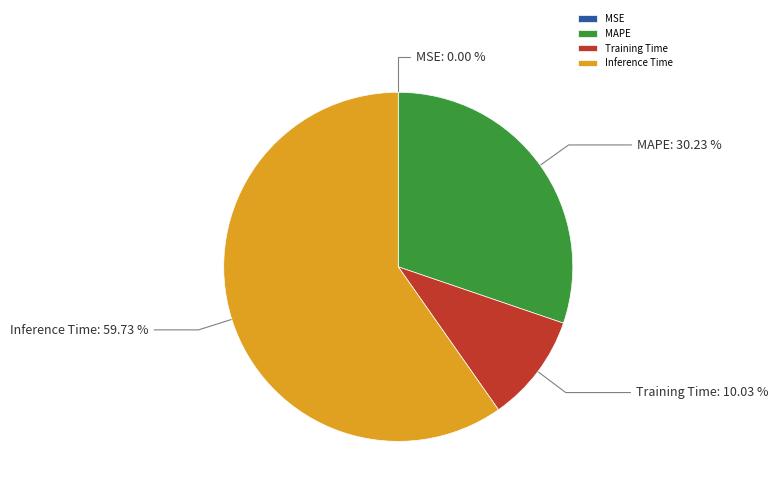

To the nearest percent, what is the difference between the largest and smallest slice percentages?

60%